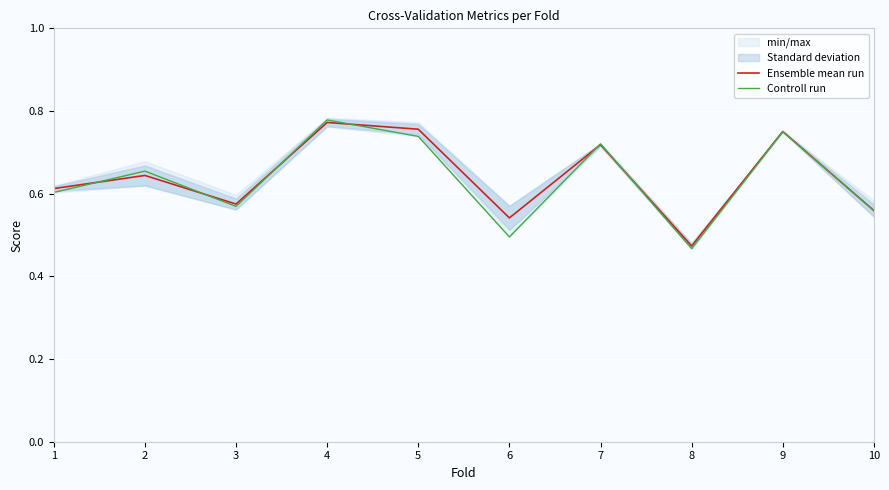

Is it true that Ensemble mean run equals 0.3 at 10?

False